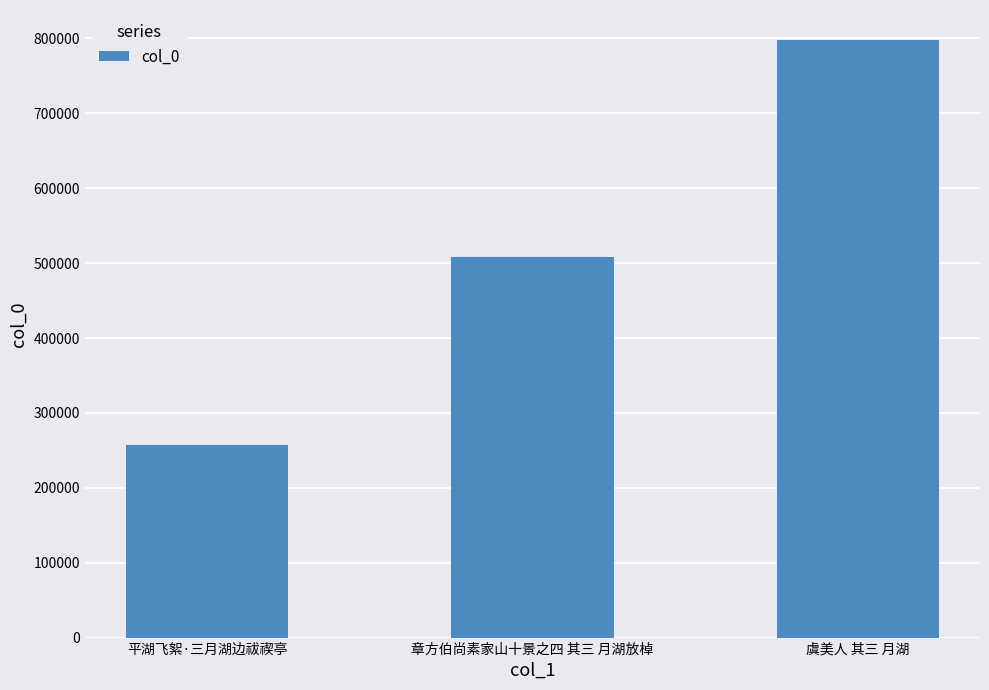

Rank the categories by value from lowest to highest.

平湖飞絮·三月湖边祓禊亭, 章方伯尚素家山十景之四 其三 月湖放棹, 虞美人 其三 月湖